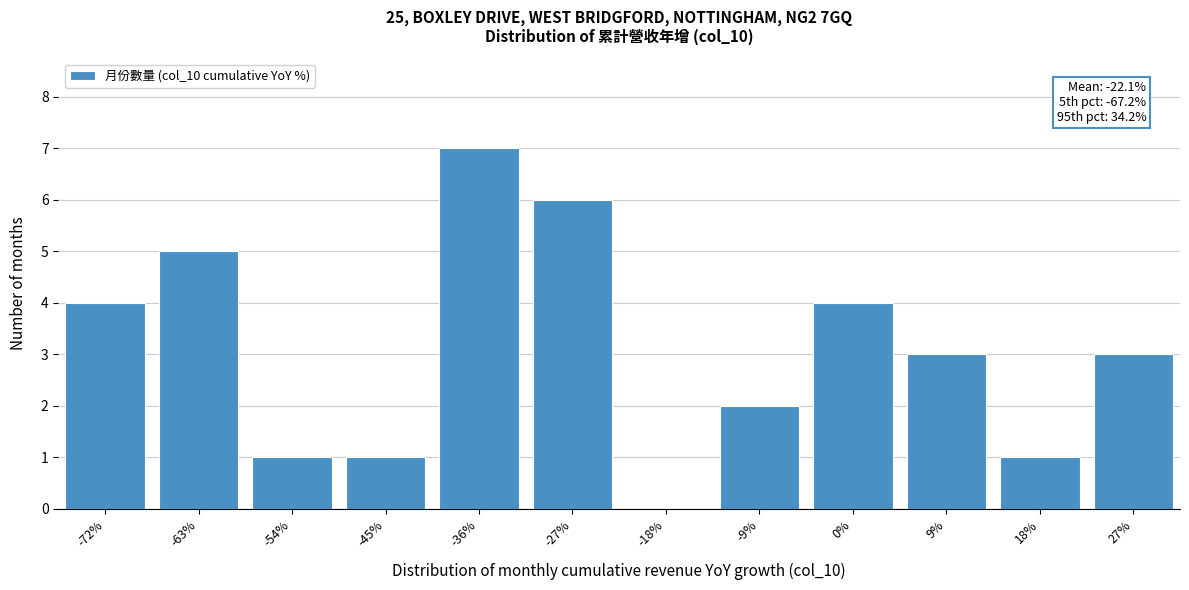

Reading left to right, what are all the values shown in this chart?

-72%=4	-63%=5	-54%=1	-45%=1	-36%=7	-27%=6	-18%=0	-9%=2	0%=4	9%=3	18%=1	27%=3